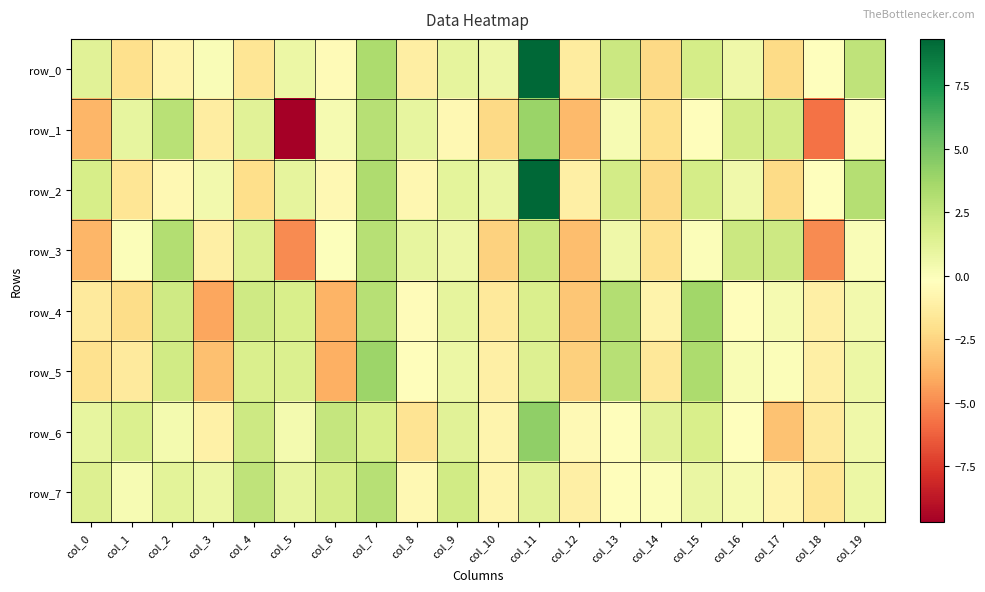

Is the value of row_4 at col_14 greater than the value of row_5 at col_16?

No